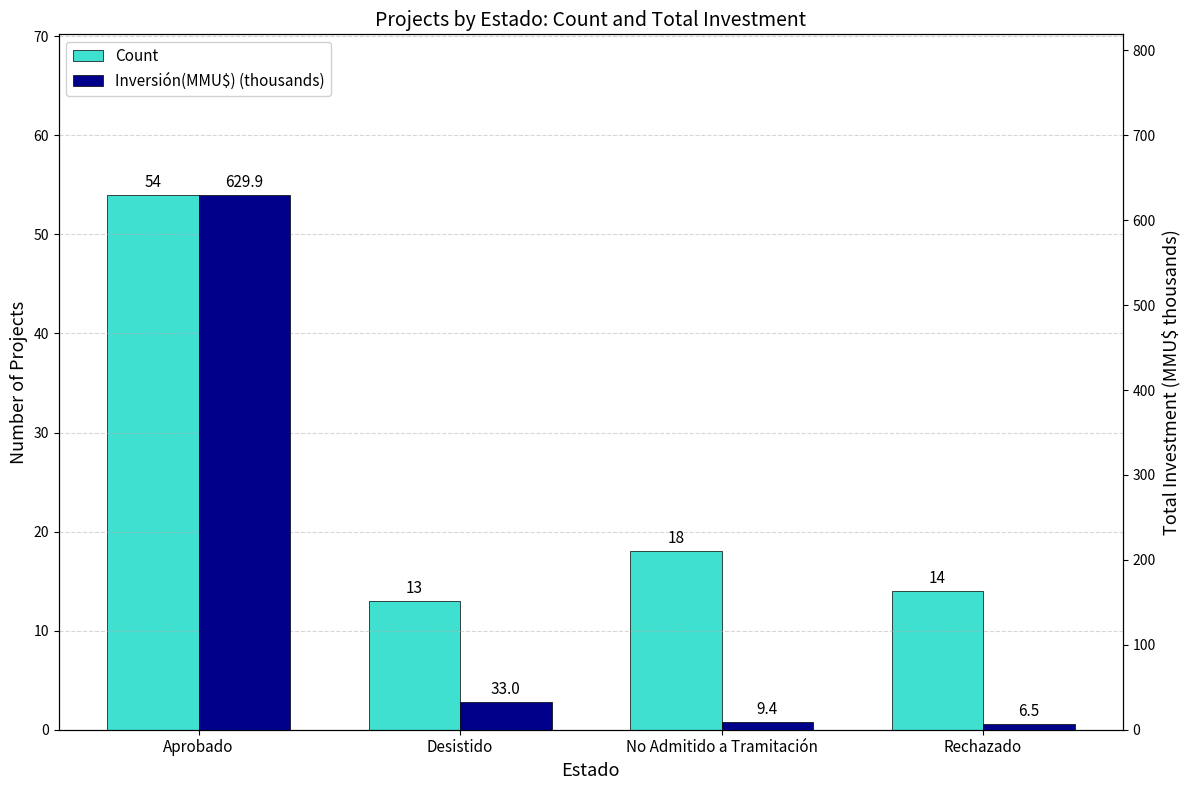

What is the difference between the highest and lowest values at Aprobado?

575.9